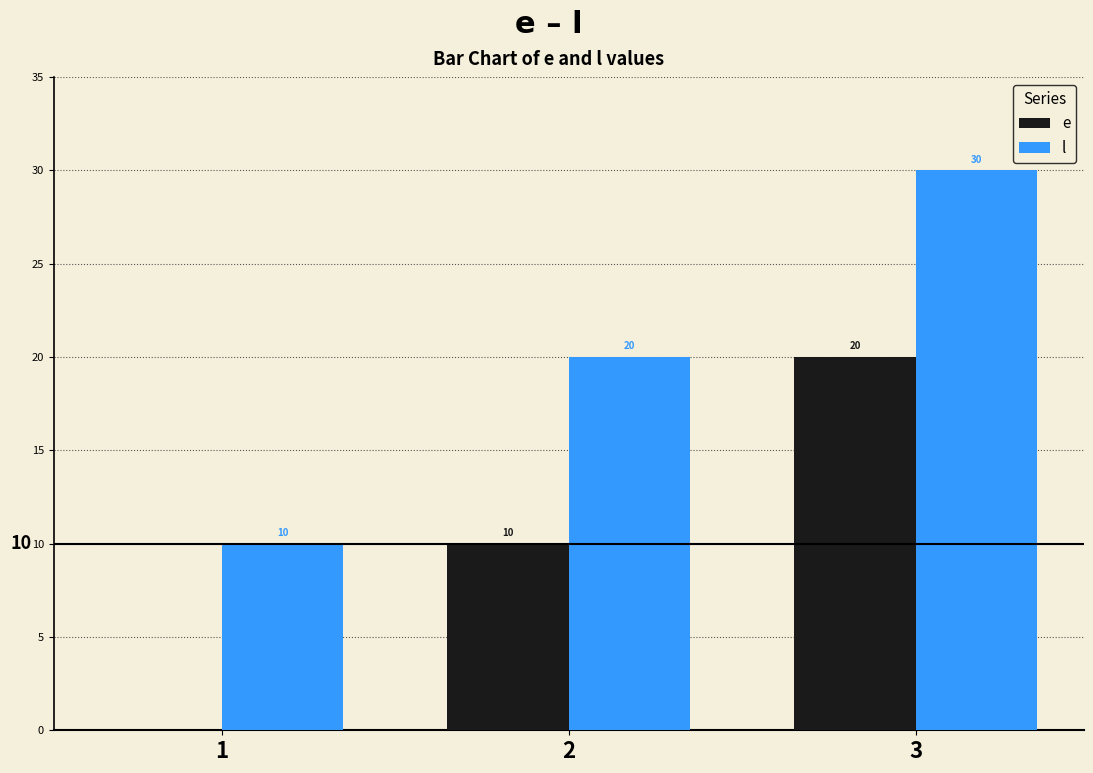

The e series shows 14 at 2. True or false?

False